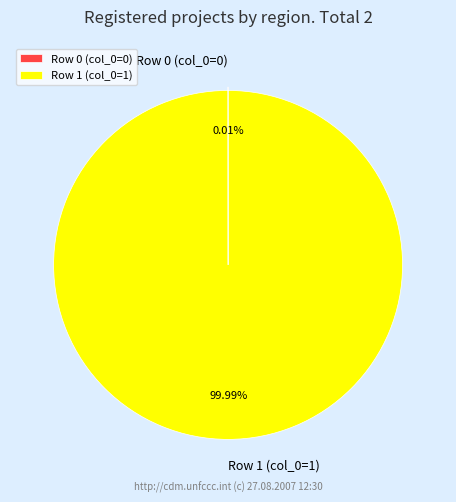

To the nearest percent, what is the difference between the largest and smallest slice percentages?

100%